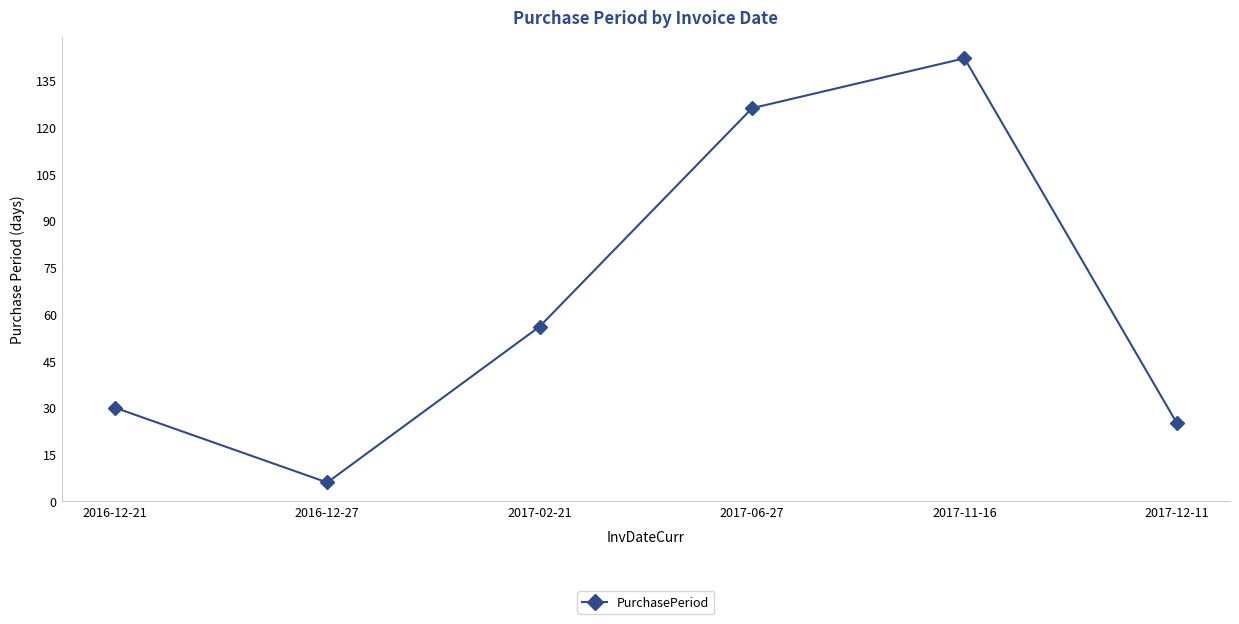

Reading left to right, list all the values displayed in this chart.

2016-12-21=30	2016-12-27=6	2017-02-21=56	2017-06-27=126	2017-11-16=142	2017-12-11=25